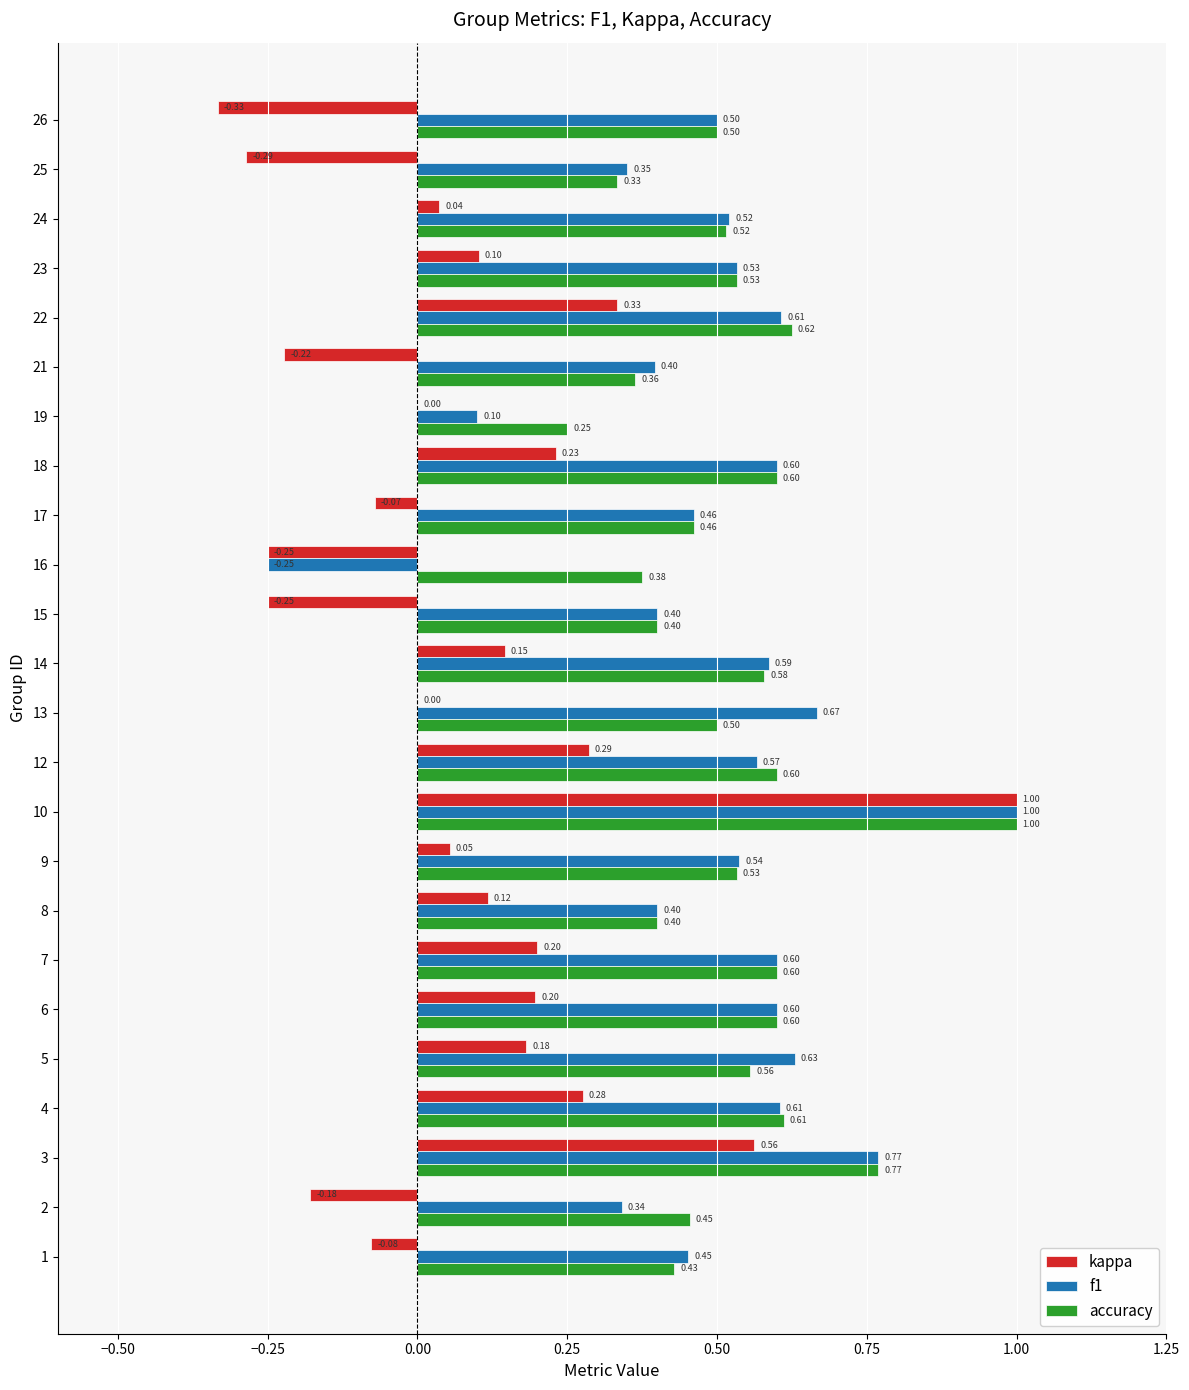

At which category is the sum across all series the highest?

10